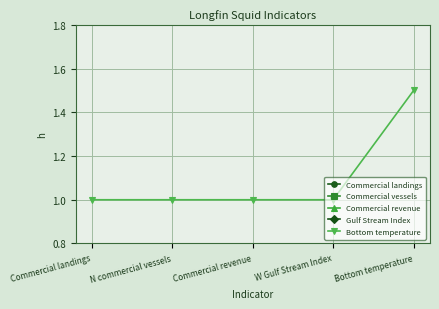

Which series has the widest spread of values?

Bottom temperature